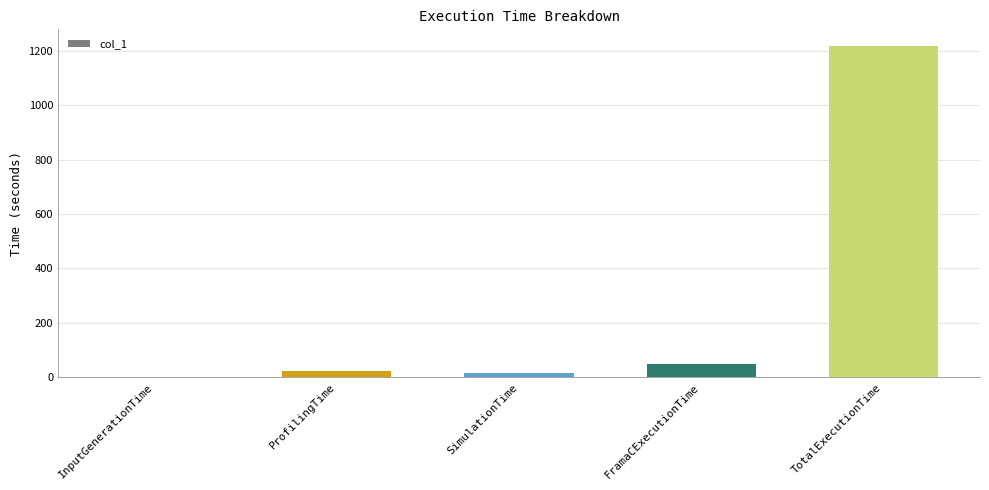

Are the bars grouped side by side (vs. stacked)?

No